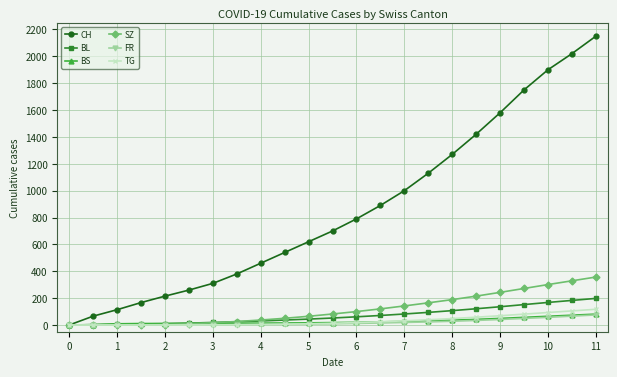

How many values in the SZ series are below 82?

11